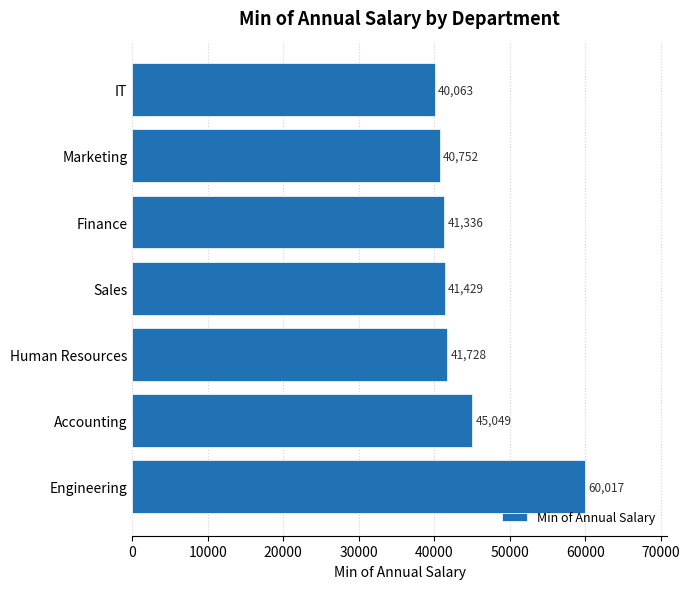

What is the difference between the maximum and minimum values?

19954